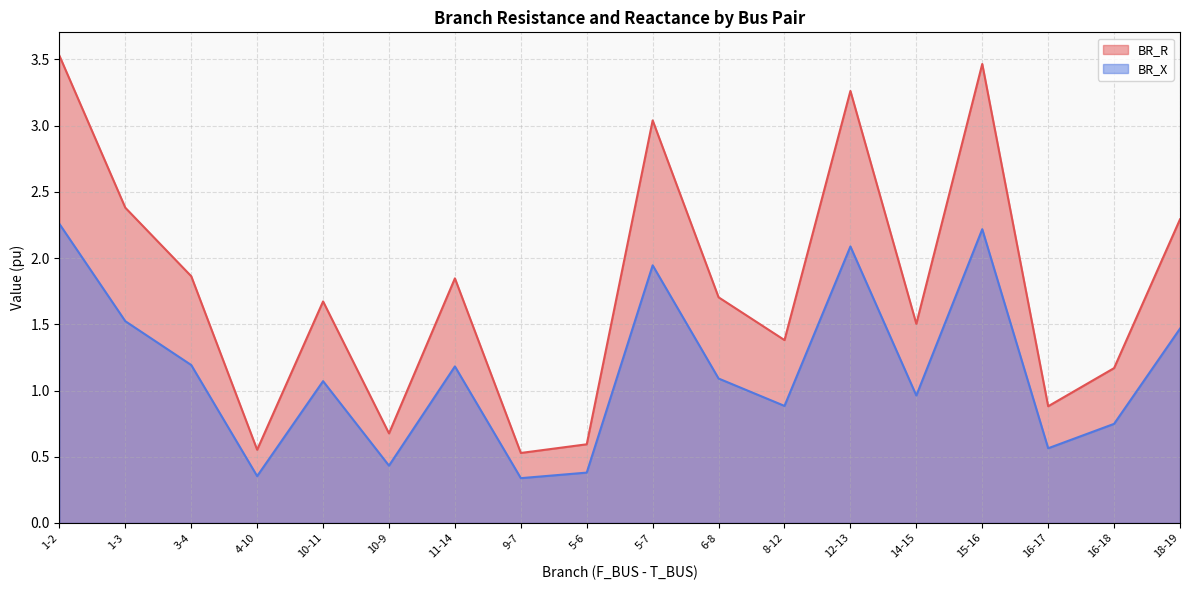

The value of BR_R at 1-2 is 3.5. True or false?

True